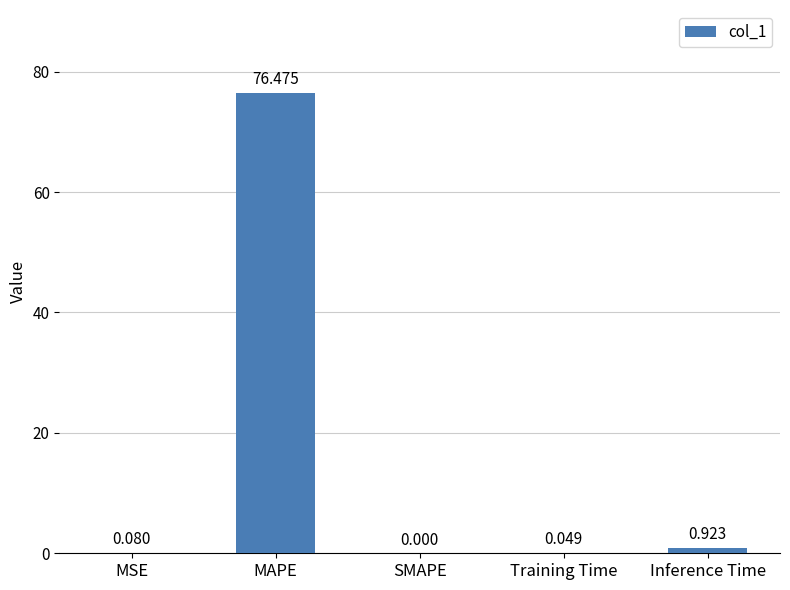

Where is the data nearest to the value 38?

Inference Time